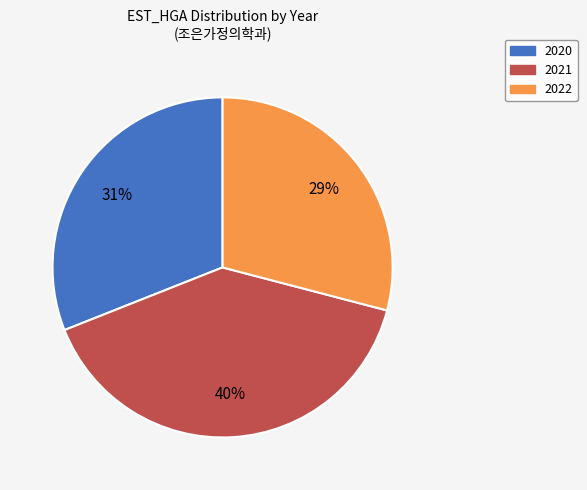

To the nearest percent, what is the difference between the largest and smallest slice percentages?

11%